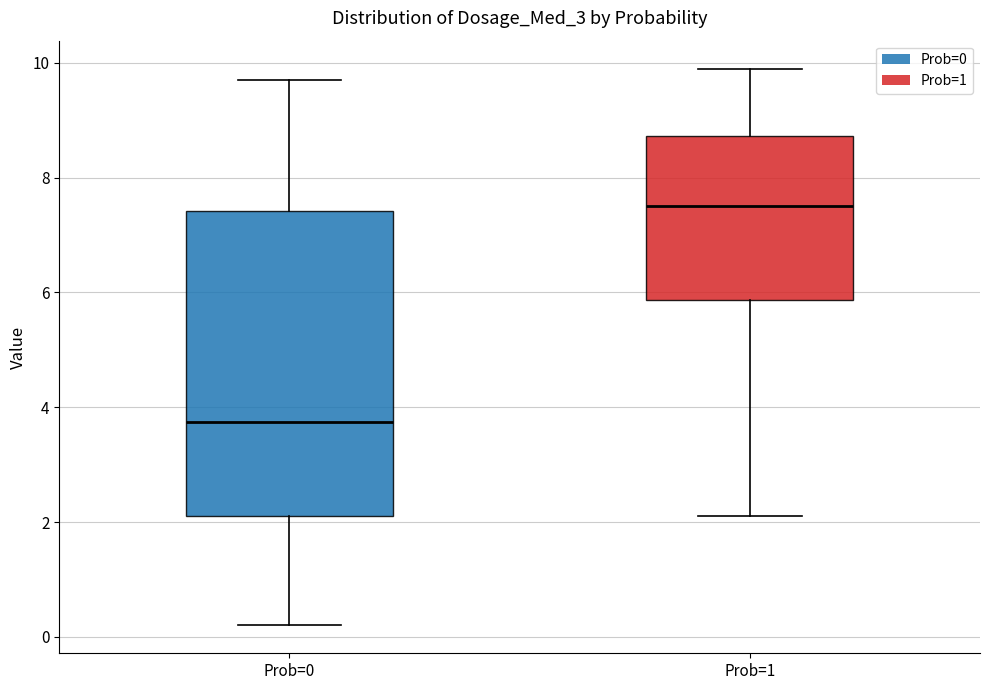

Which box's median line is the lowest?

Prob=0